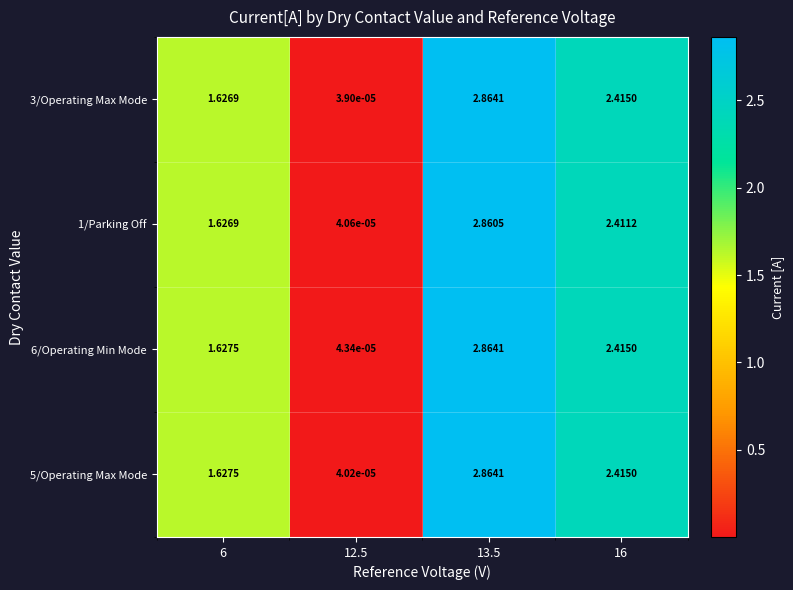

How many series are shown in this chart?

4